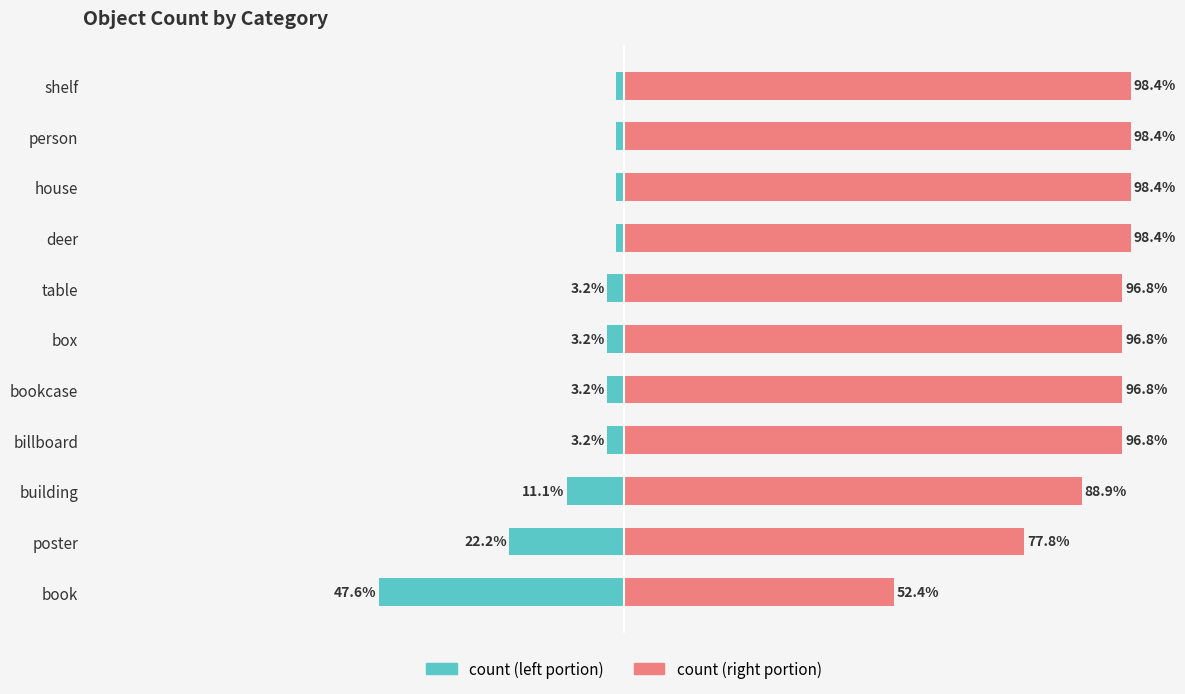

Reading left to right, extract all data points from this chart.

count (left portion): -47.6	-22.2	-11.1	-3.2	-3.2	-3.2	-3.2	-1.6	-1.6	-1.6	-1.6
count (right portion): 52.4	77.8	88.9	96.8	96.8	96.8	96.8	98.4	98.4	98.4	98.4